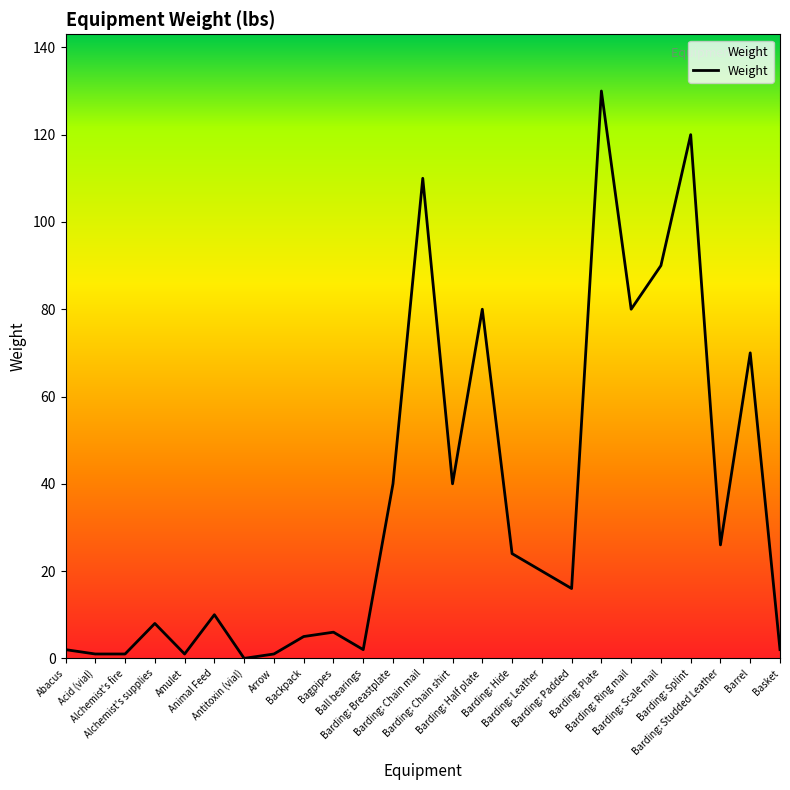

What is the greatest value displayed?

130